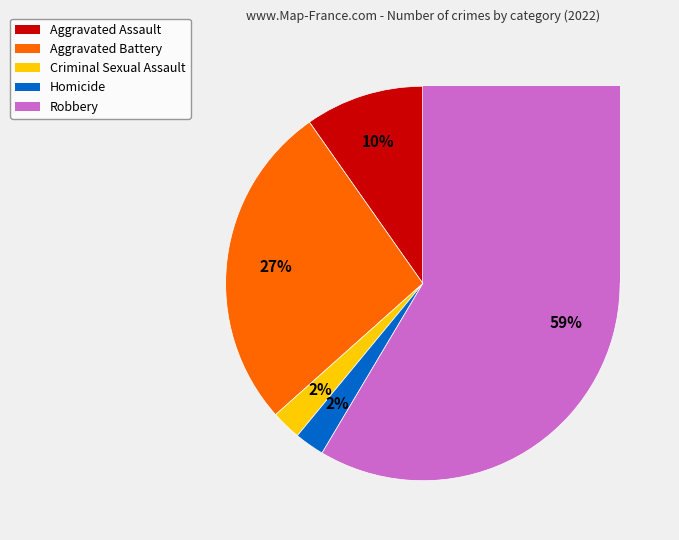

Rank the categories by value from lowest to highest.

Criminal Sexual Assault, Homicide, Aggravated Assault, Aggravated Battery, Robbery